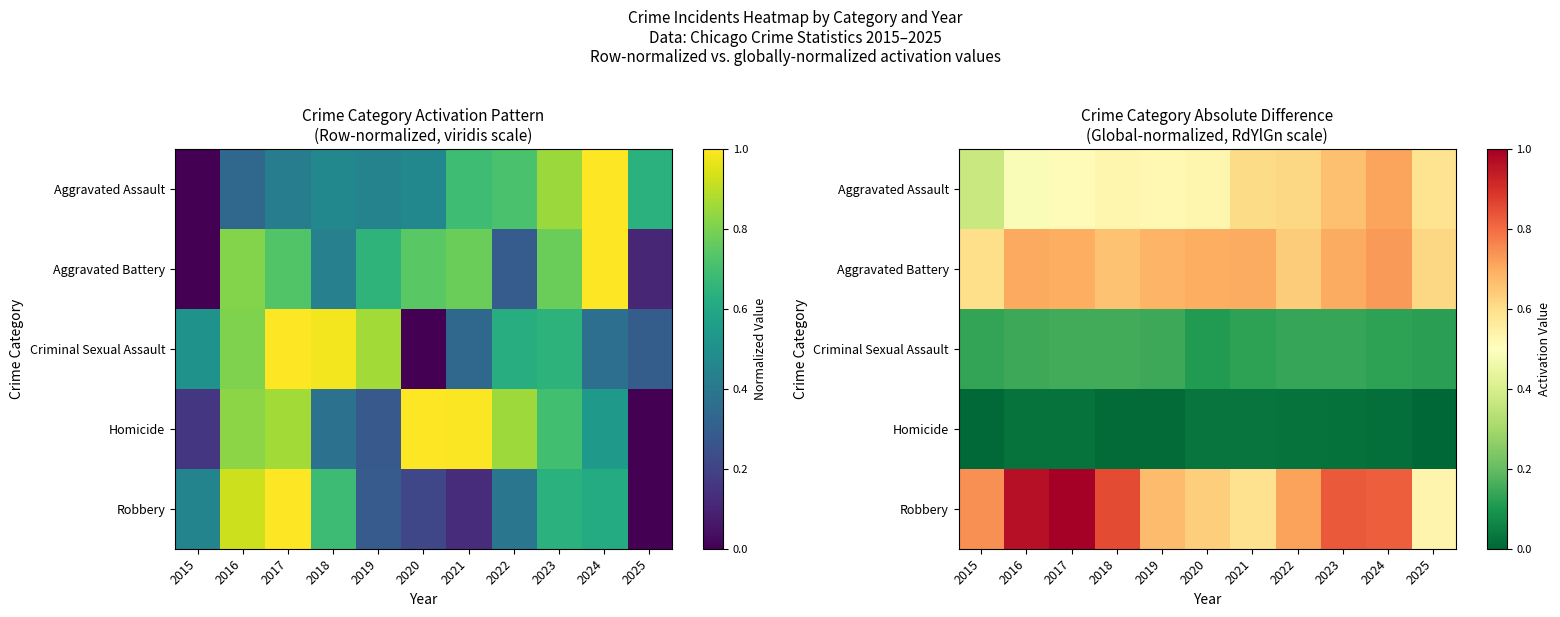

List the series in order of their peak value, highest first.

Robbery, Aggravated Battery, Aggravated Assault, Criminal Sexual Assault, Homicide